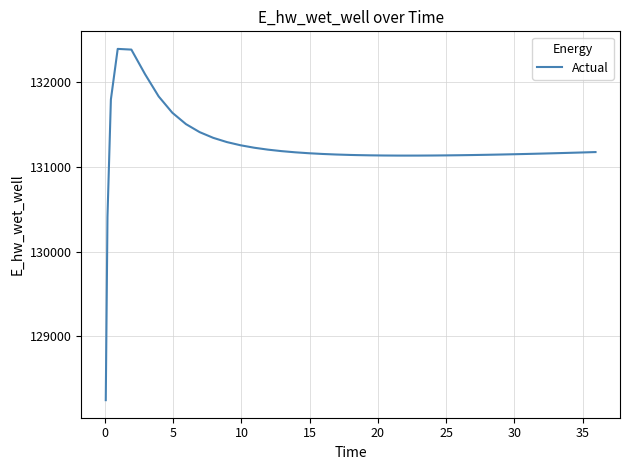

What is the minimum value shown in the chart?

128241.2